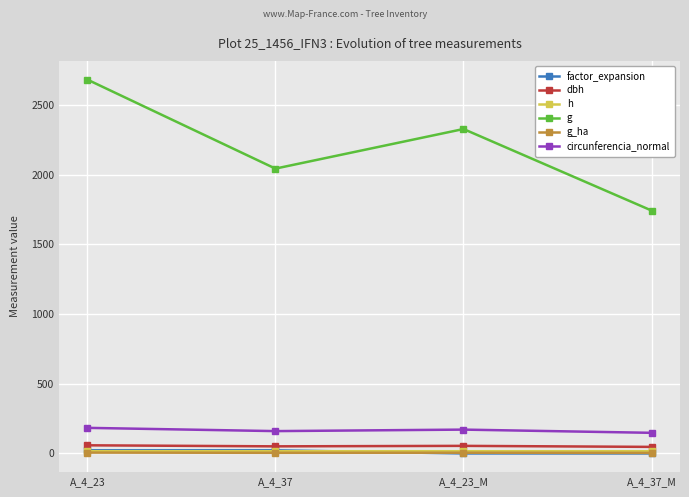

True or false: circunferencia_normal and factor_expansion cross at least once.

False